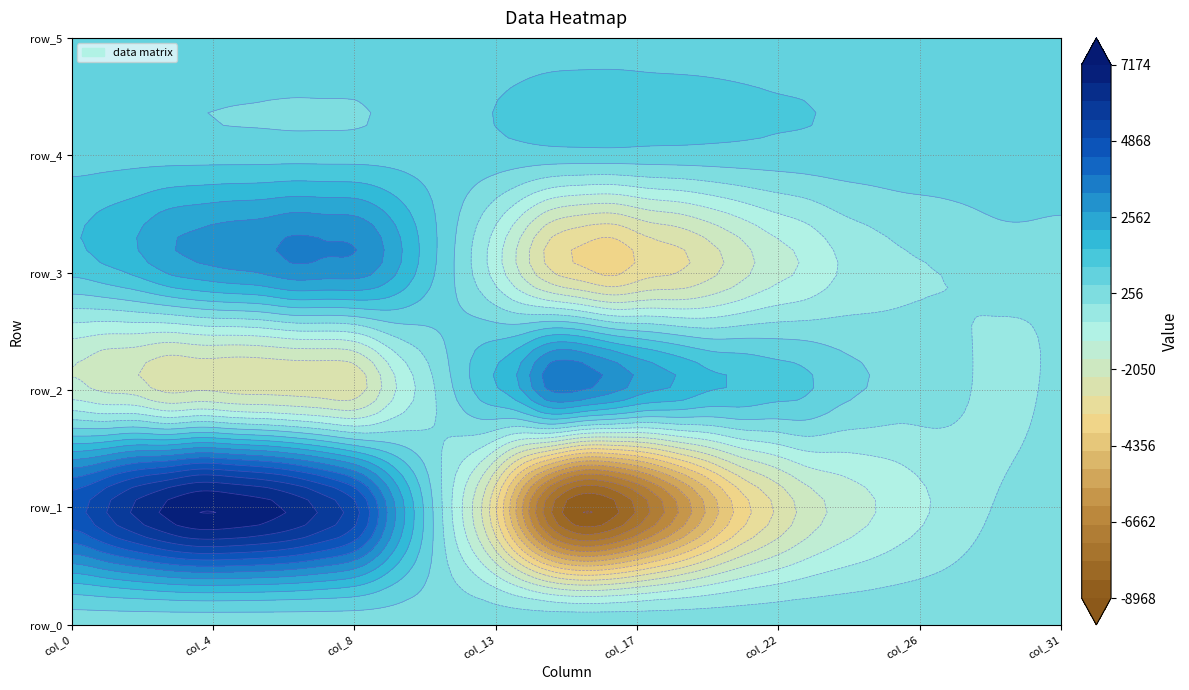

Which series changed the most between 2 and 17?

row_1